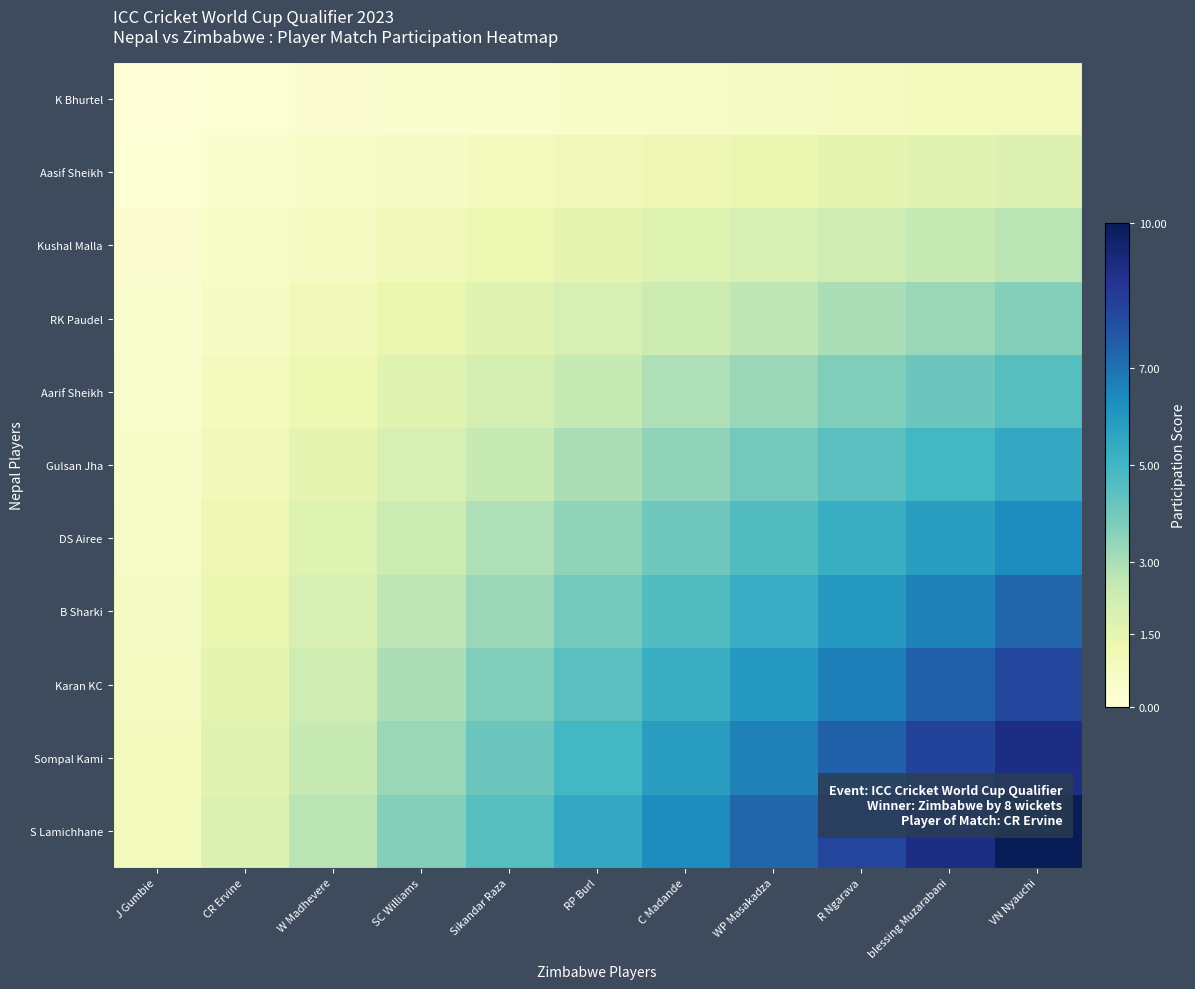

What is the greatest value displayed?

10.0